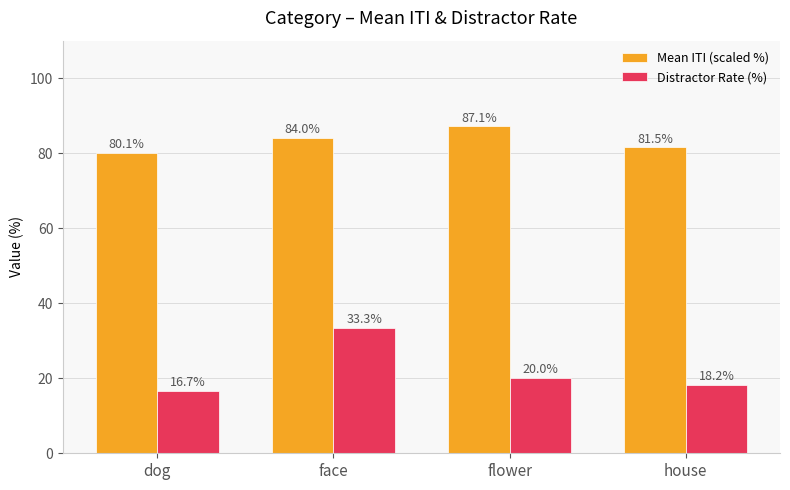

How many series are shown in this chart?

2